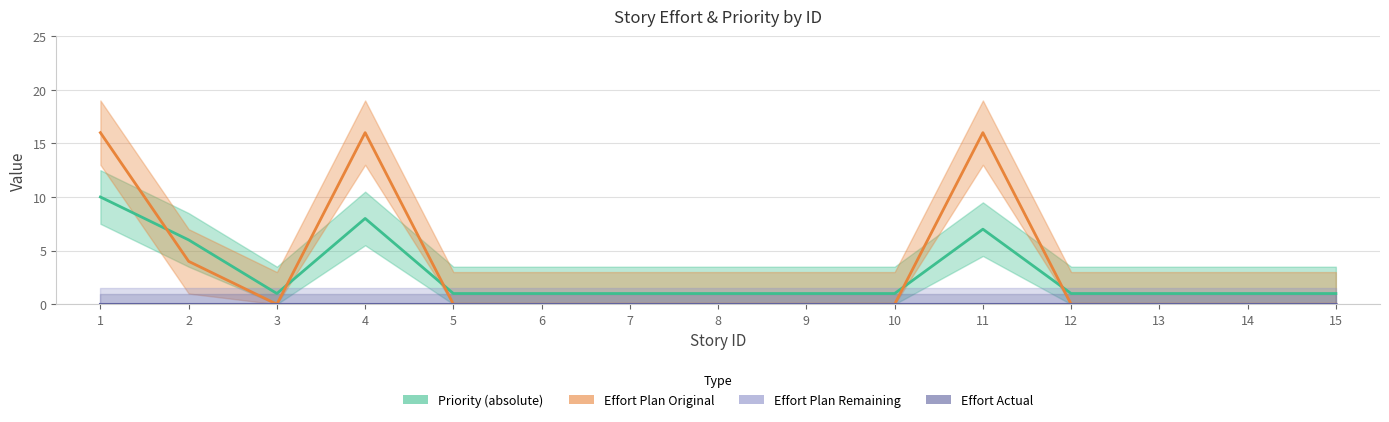

The Effort Plan Remaining series shows 0 at 2. True or false?

True